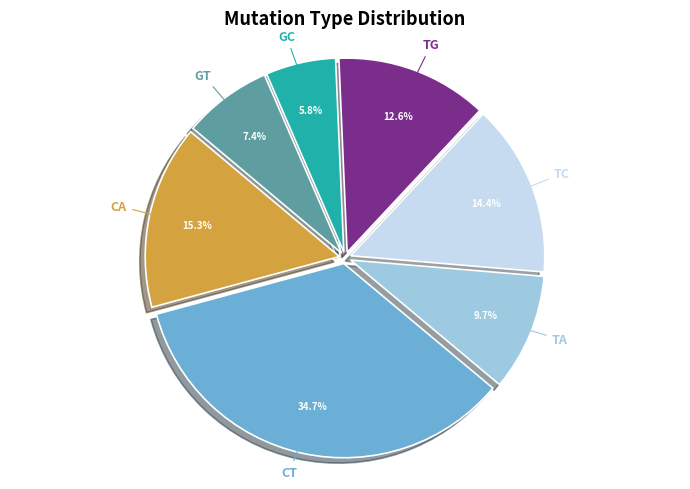

The CA slice represents 15% of the pie. True or false?

True